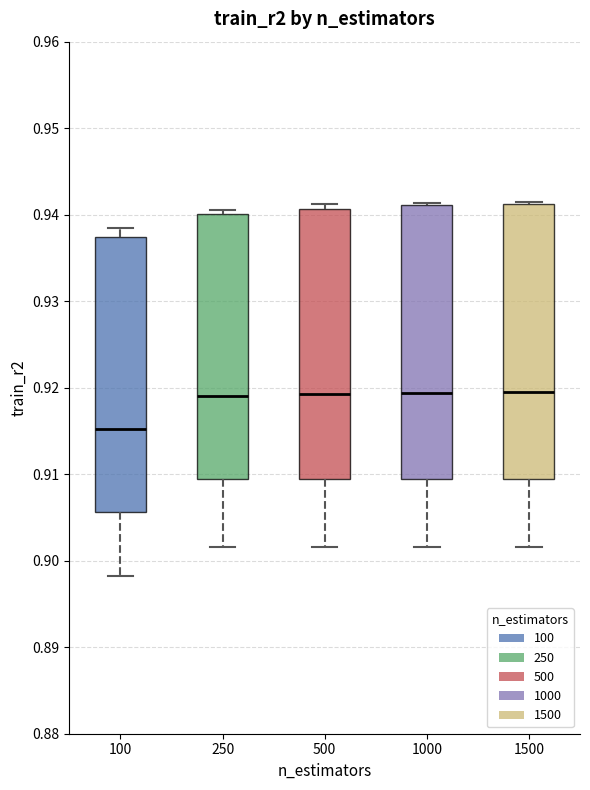

Which box's median line is the lowest?

100